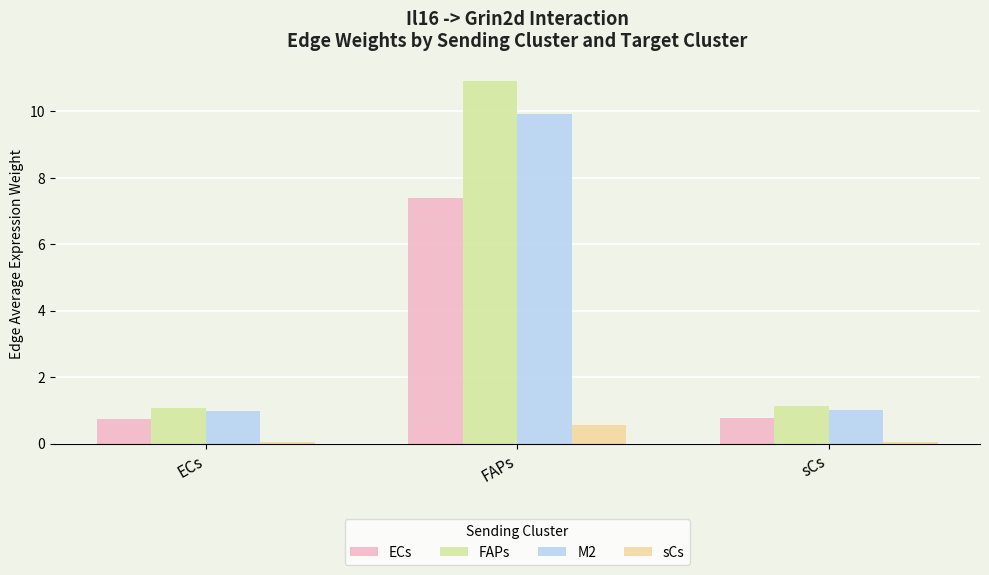

What are all the series names shown in the legend?

ECs, FAPs, M2, sCs